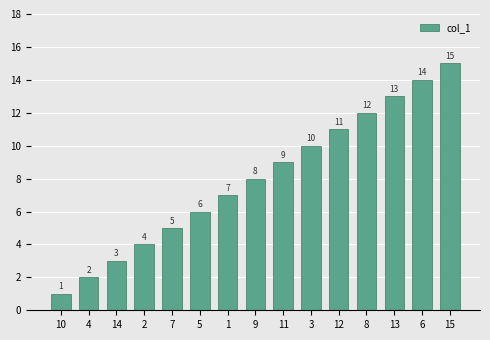

Where is the data nearest to the value 8?

9